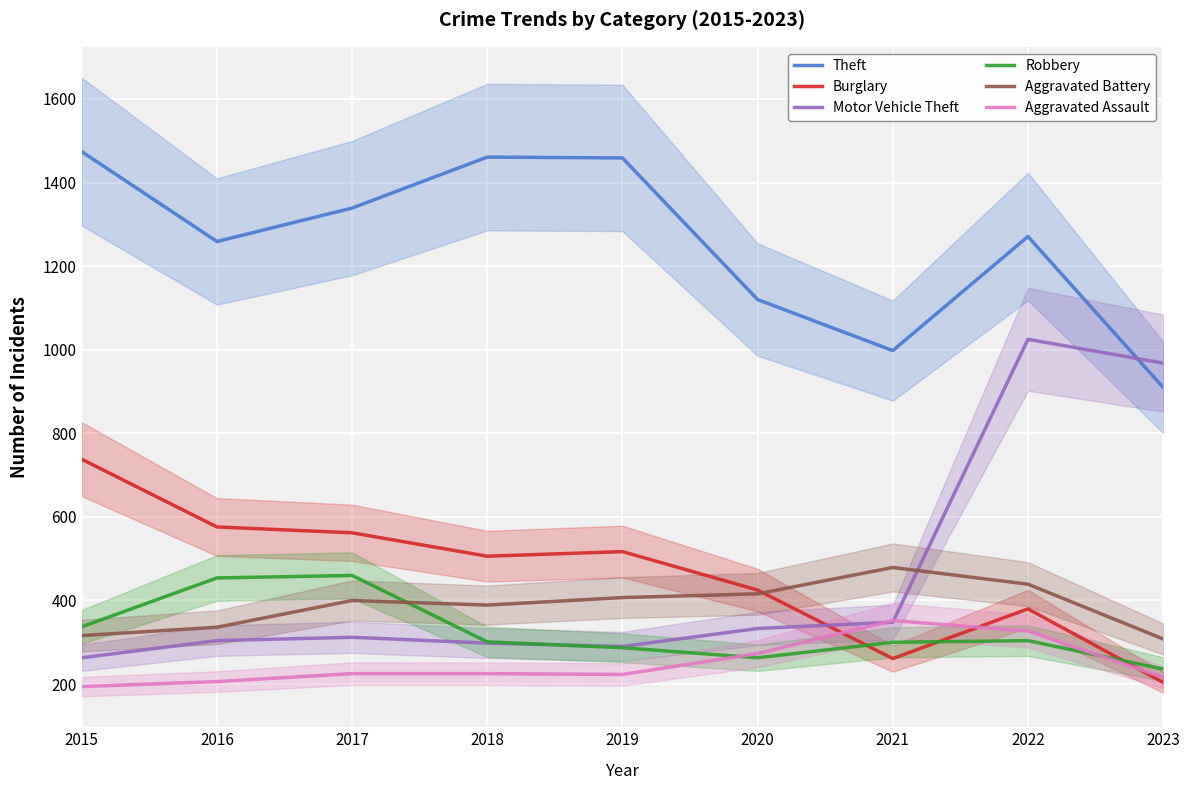

At which category does the chart reach its minimum across all series?

2015